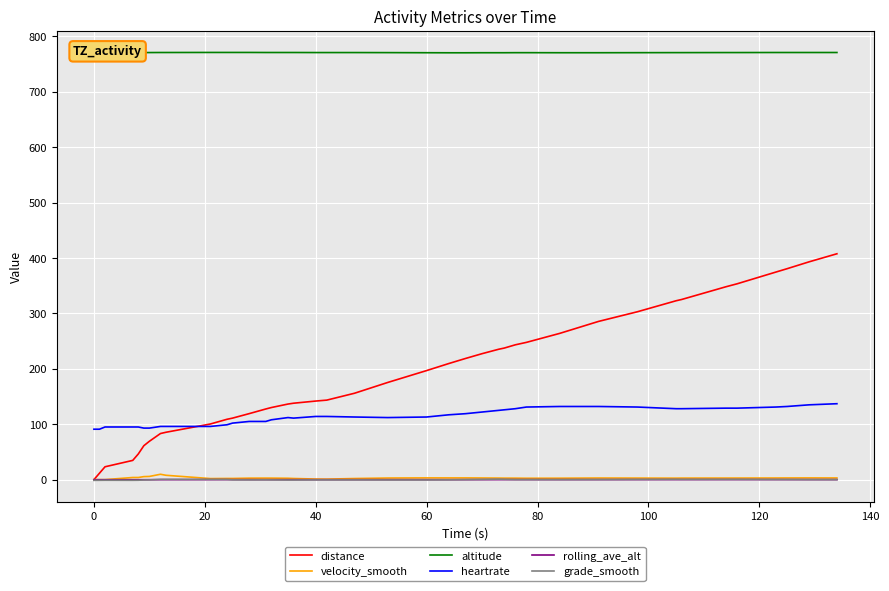

True or false: grade_smooth and distance intersect in this chart.

False